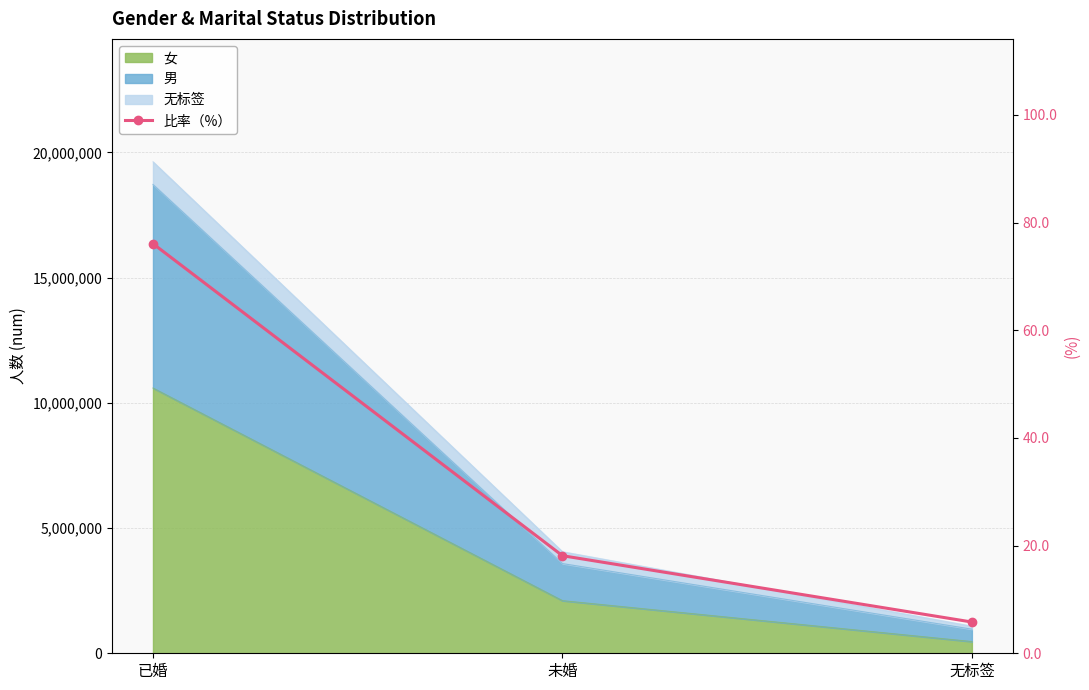

What is the smallest value displayed?

5.8